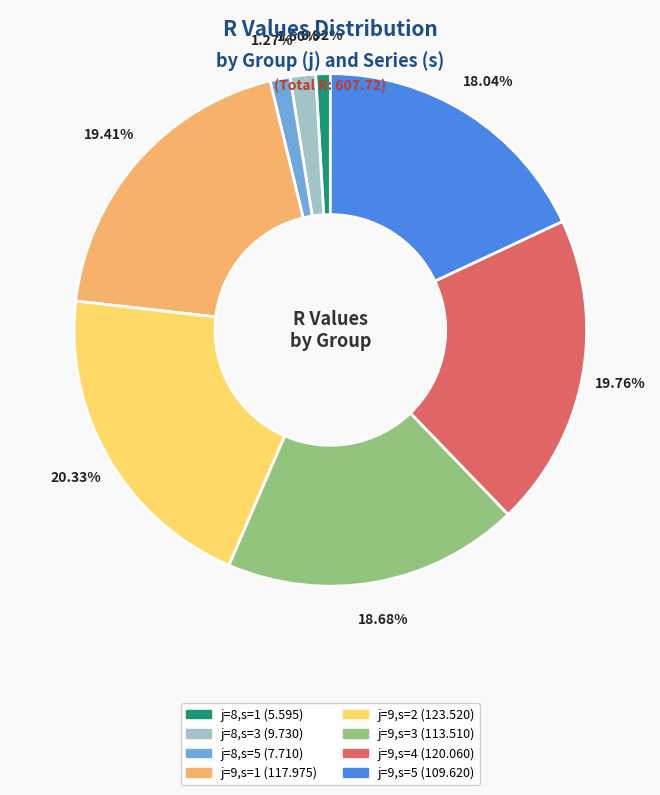

Does any single category account for the majority?

No